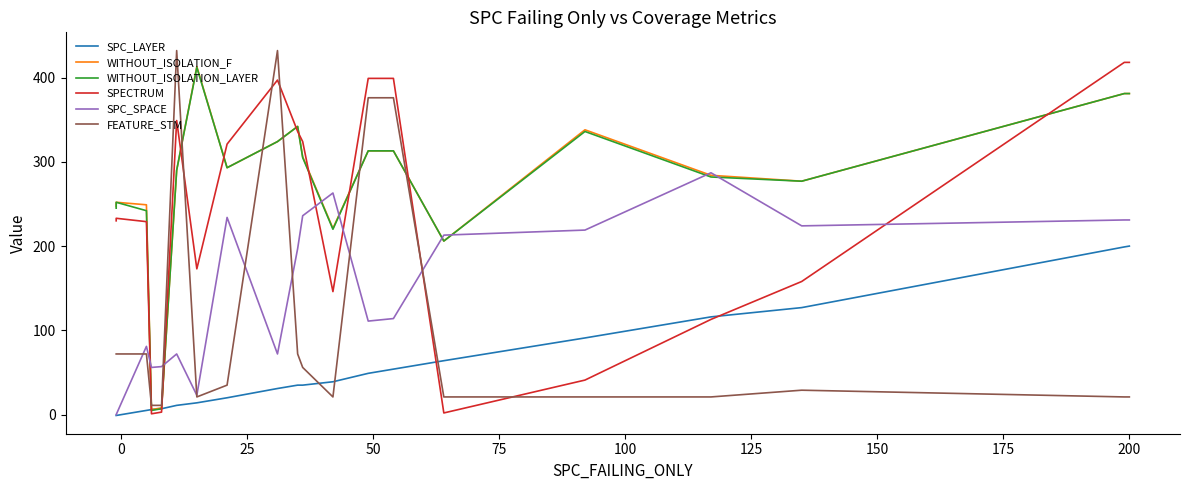

Which series has the largest range (max minus min)?

FEATURE_STM